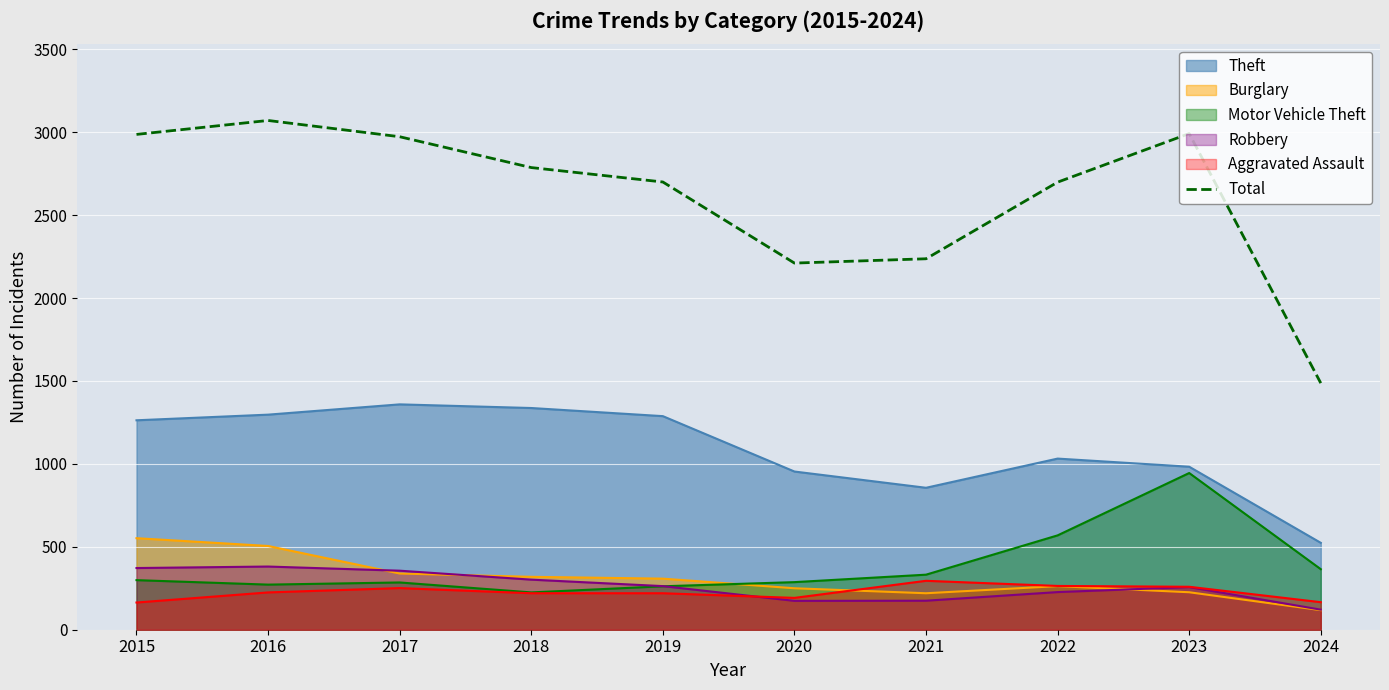

How many data points does each series have?

10